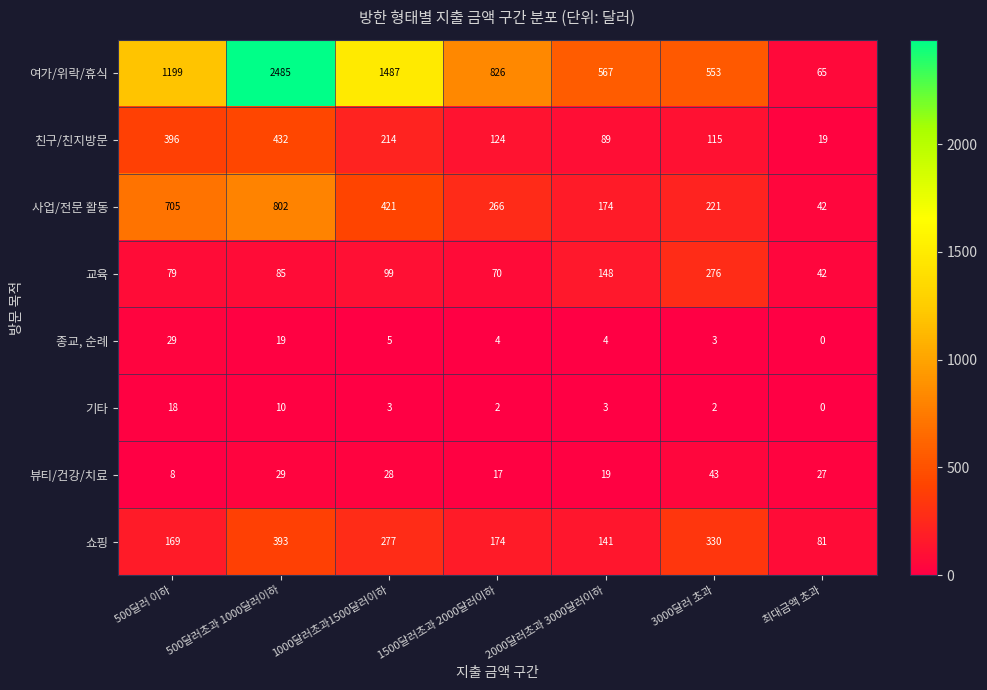

What is the difference between the 친구/친지방문 values at 2000달러초과 3000달러이하 and 1000달러초과1500달러이하?

125